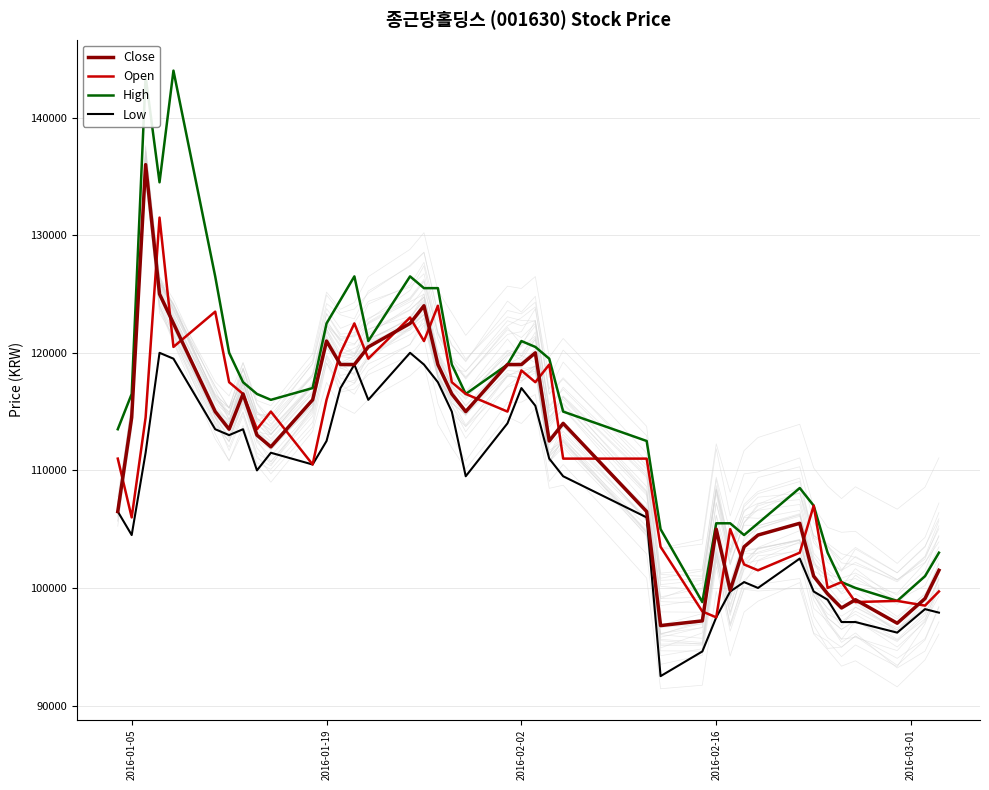

True or false: Low and Close intersect in this chart.

False